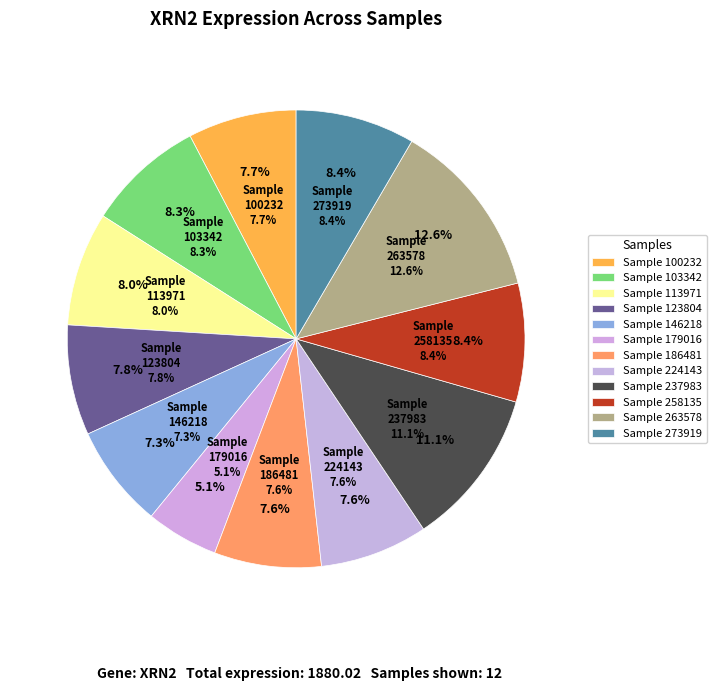

What is the largest slice in the pie chart?

263578